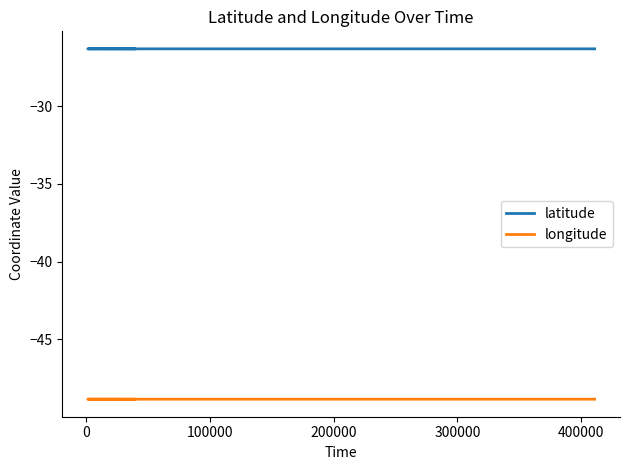

List the series in order of their overall mean, lowest first.

longitude, latitude